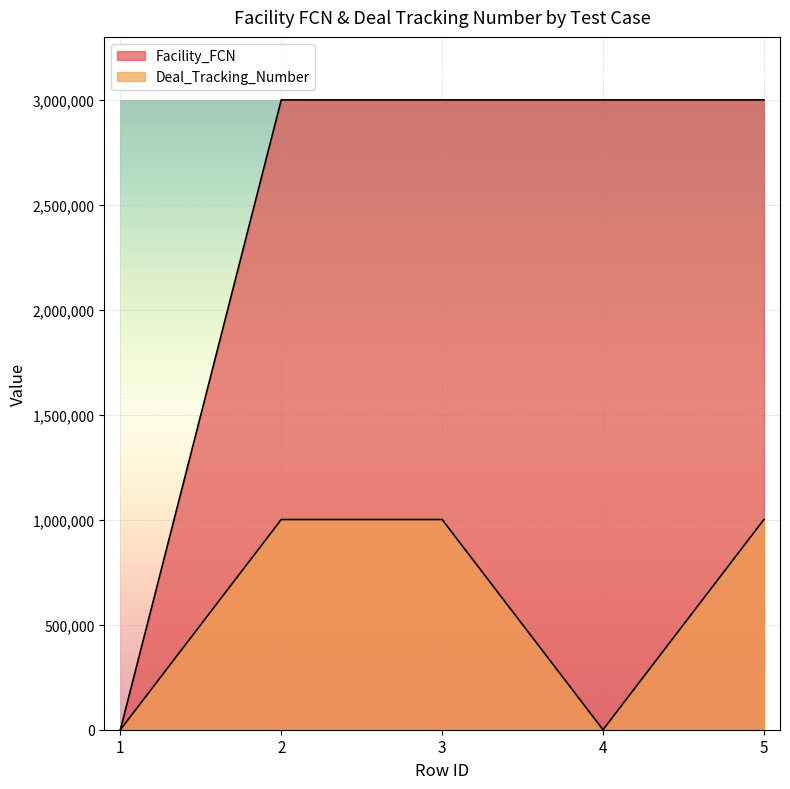

True or false: Deal_Tracking_Number has a value of 0 at 4.

True